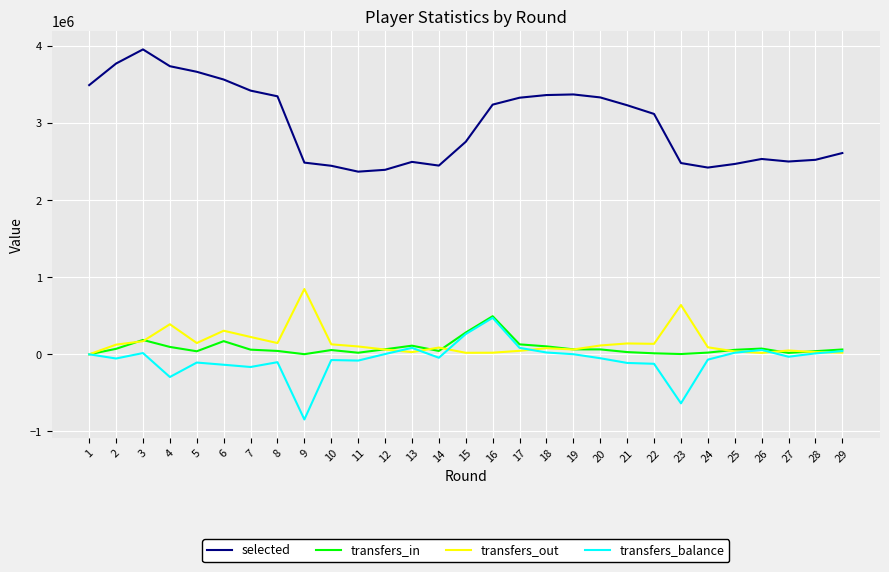

True or false: transfers_out and selected intersect in this chart.

False